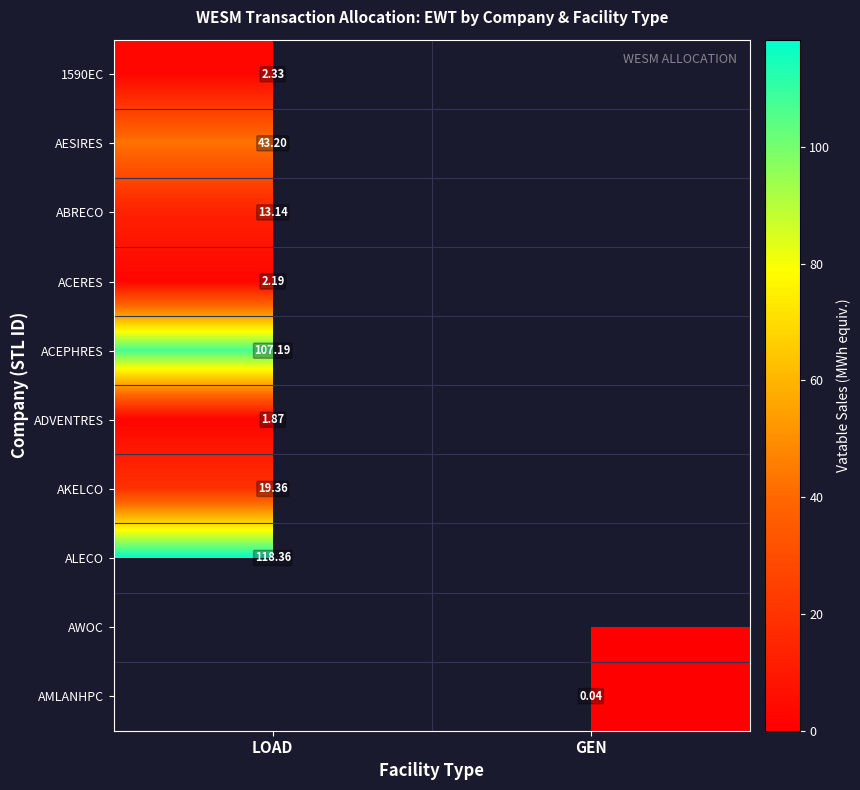

Is the value of ADVENTRES at LOAD greater than the value of AESIRES at LOAD?

No